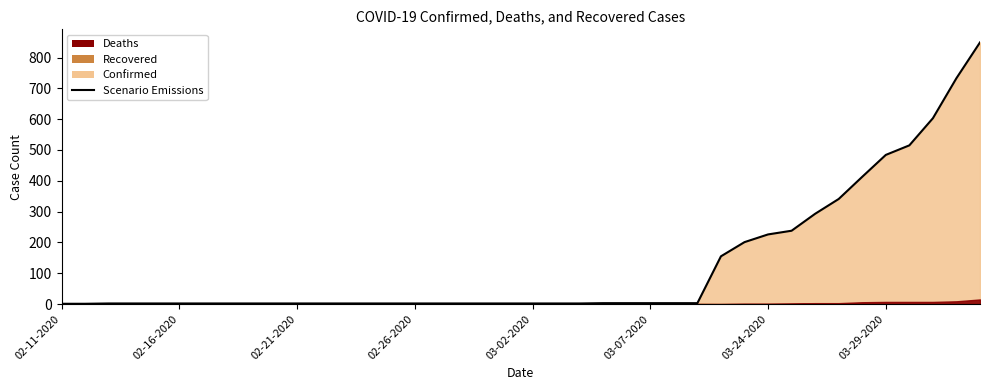

What is the value of the 20th point from the left?

2